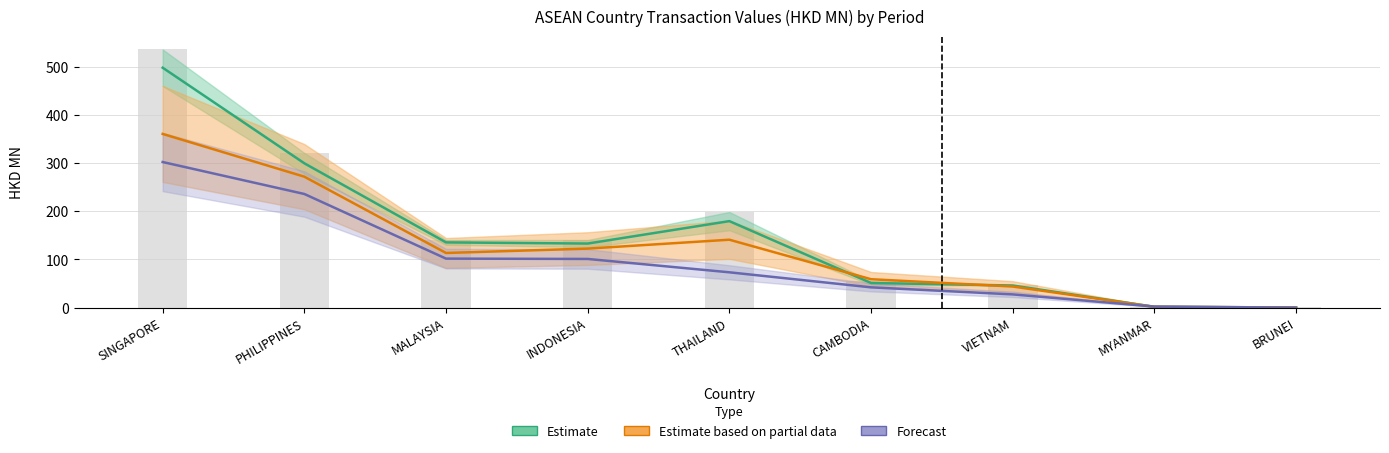

True or false: Estimate based on partial data has a value of 2.8 at MYANMAR.

False